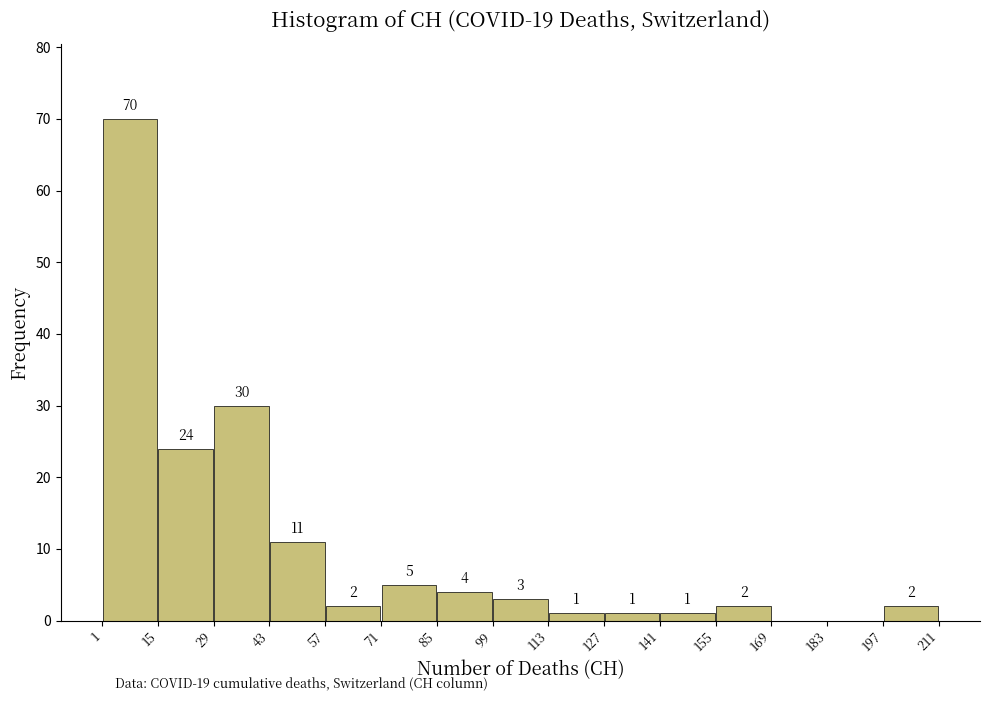

Which range on the x-axis has the tallest bar?

1 to 15